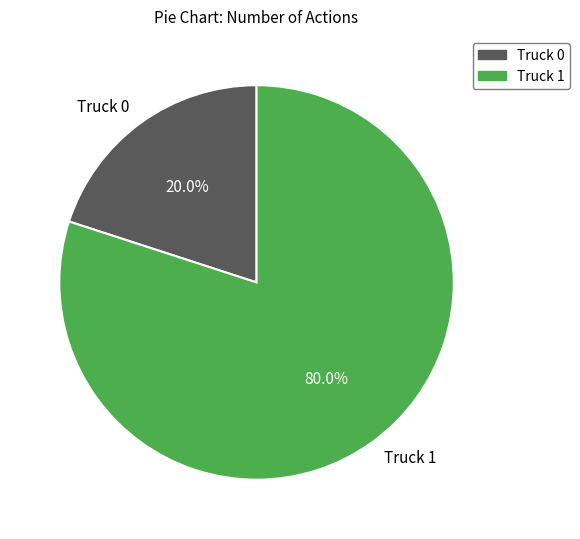

To the nearest percent, what is the average slice percentage?

50%